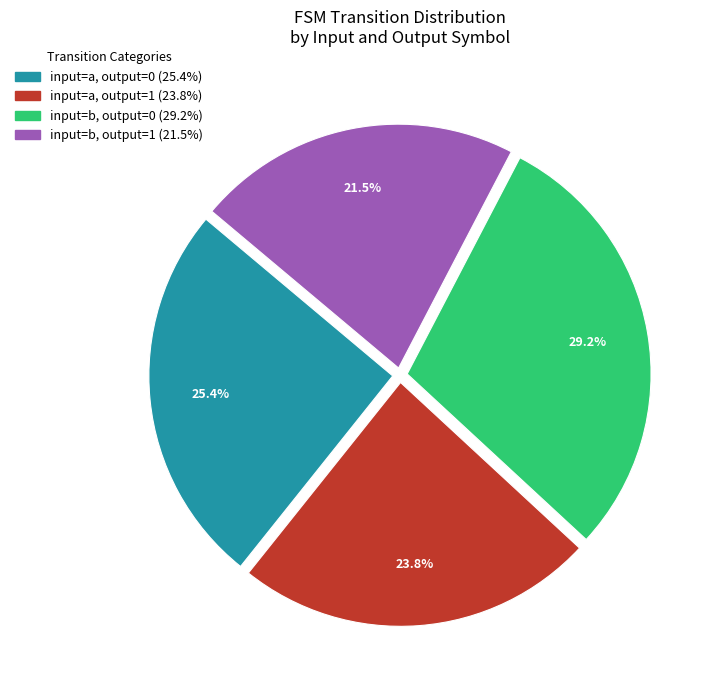

How many segments does this pie chart have?

4